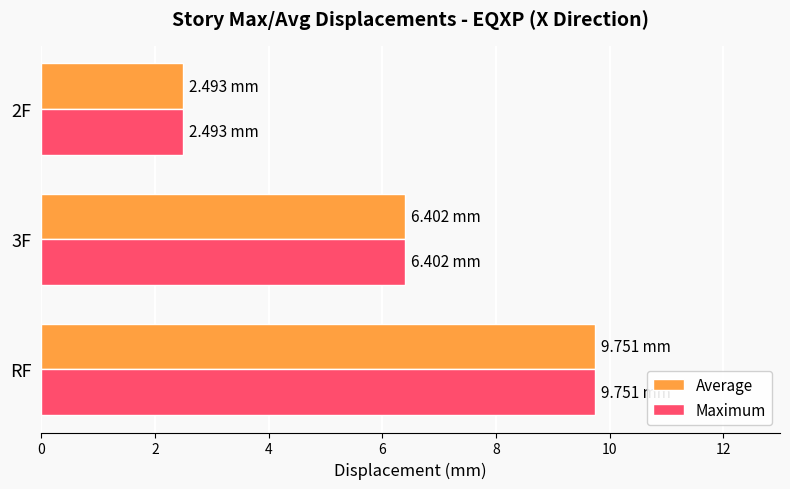

Rank the categories by Average value from highest to lowest.

RF, 3F, 2F